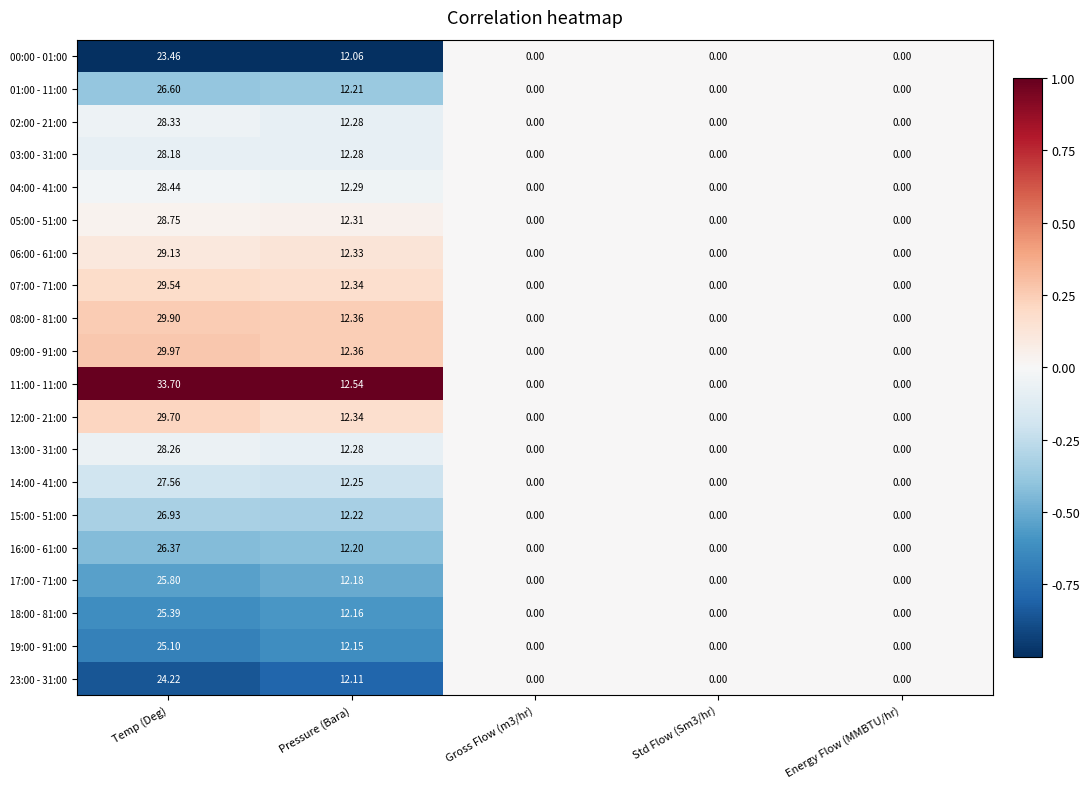

Count the number of data series in this chart.

20